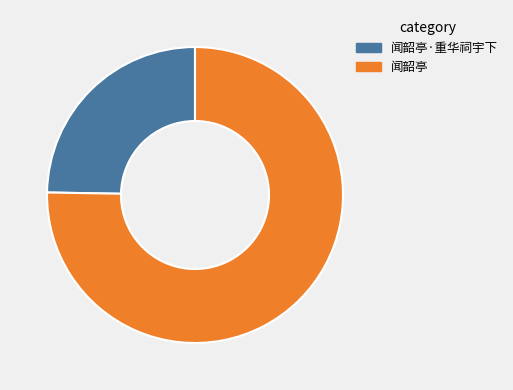

Between 闻韶亭·重华祠宇下 and 闻韶亭, which is larger?

闻韶亭